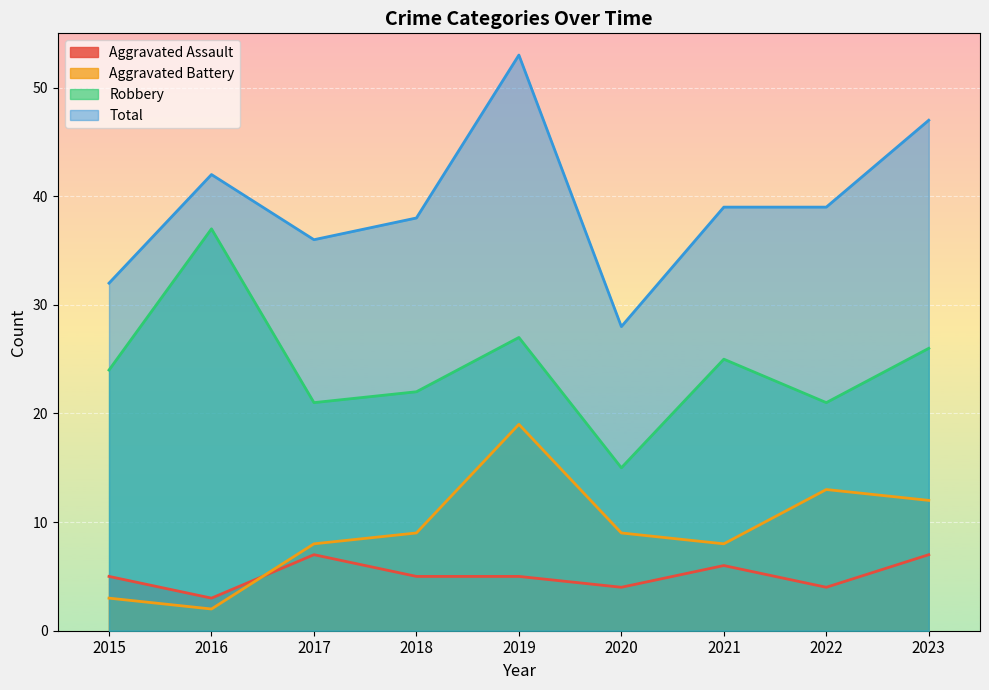

In Aggravated Assault, how many points are lower than both neighbors (excluding endpoints)?

3